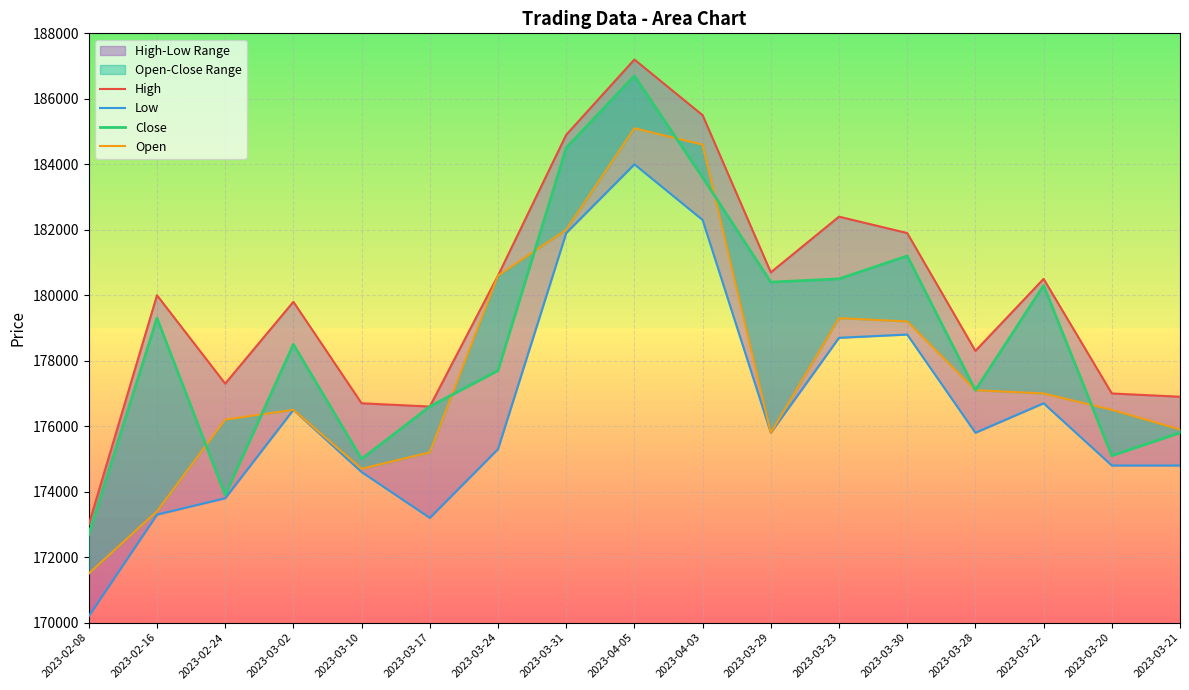

Which category has the highest value across all series?

2023-04-05